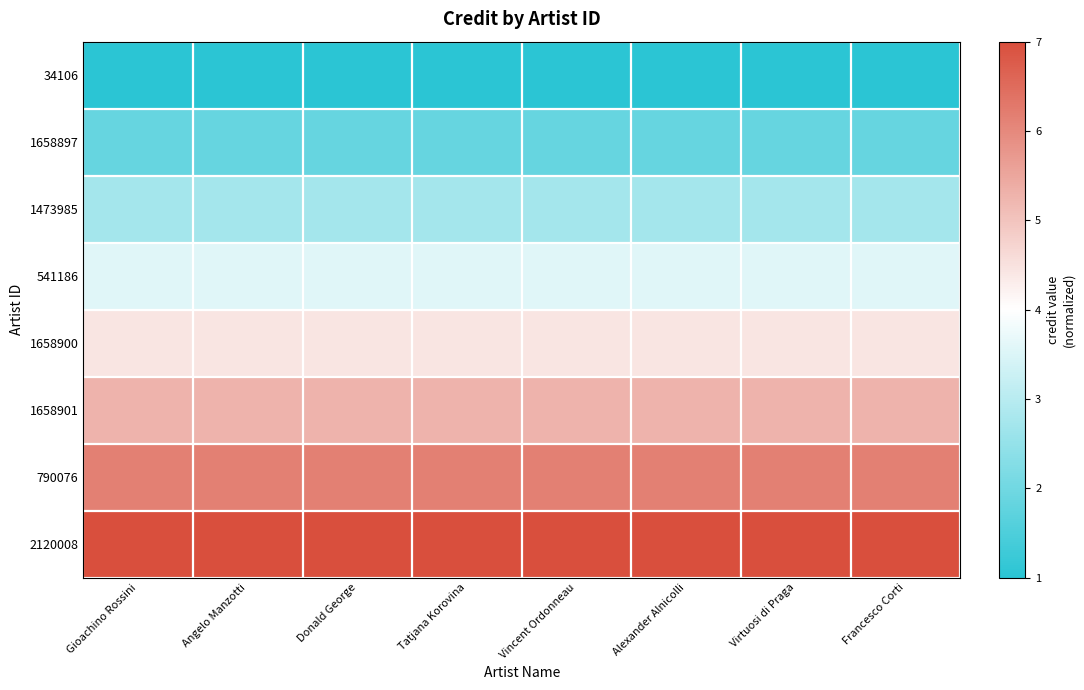

Which has a higher value, Donald George or Angelo Manzotti?

Donald George